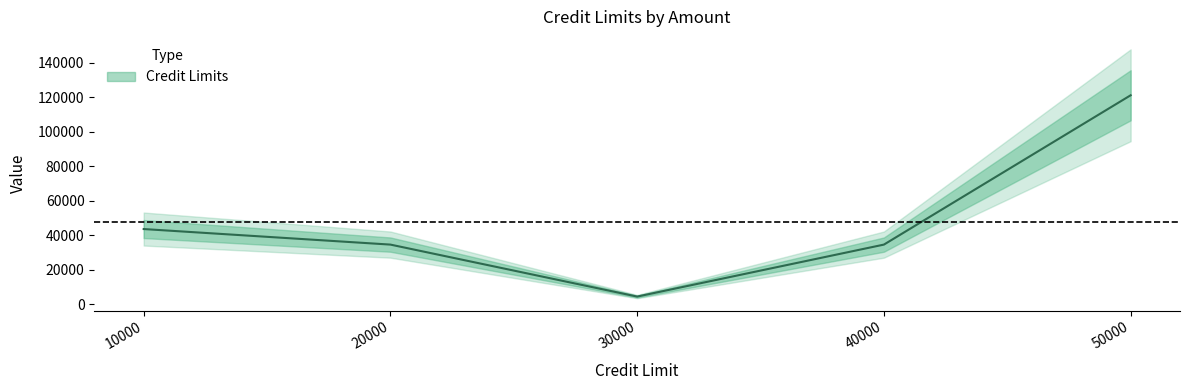

Reading left to right, transcribe all the data shown in this chart.

10000=43563	20000=34533	30000=4357	40000=34532	50000=121234